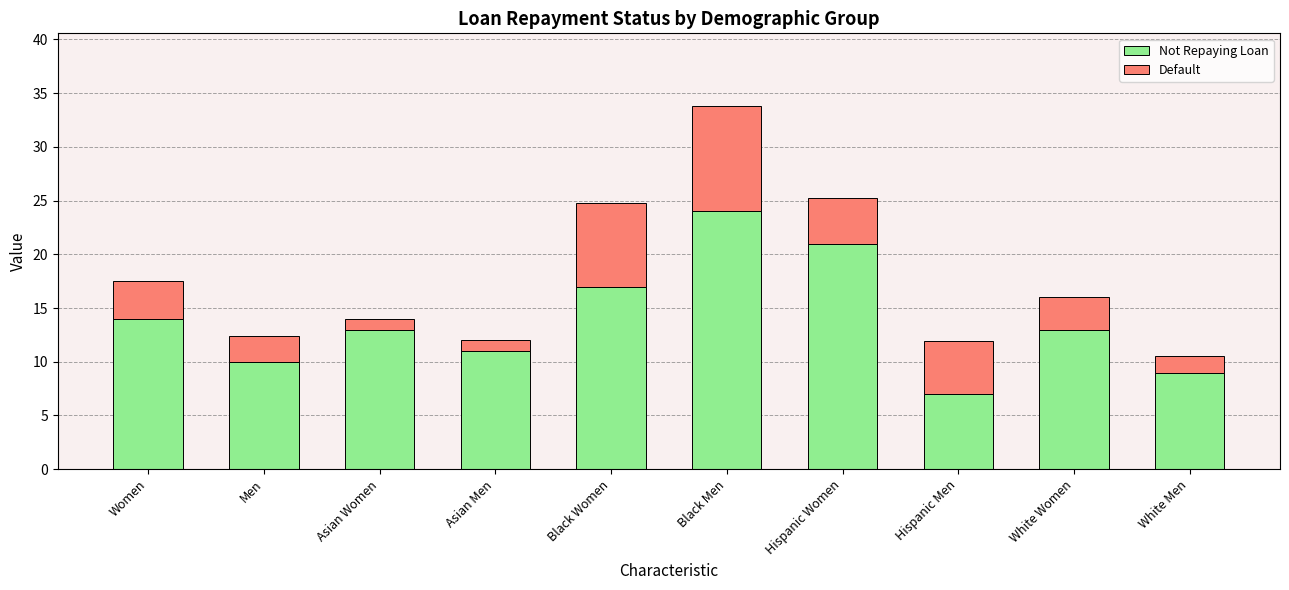

What is the minimum value for Not Repaying Loan?

7.0